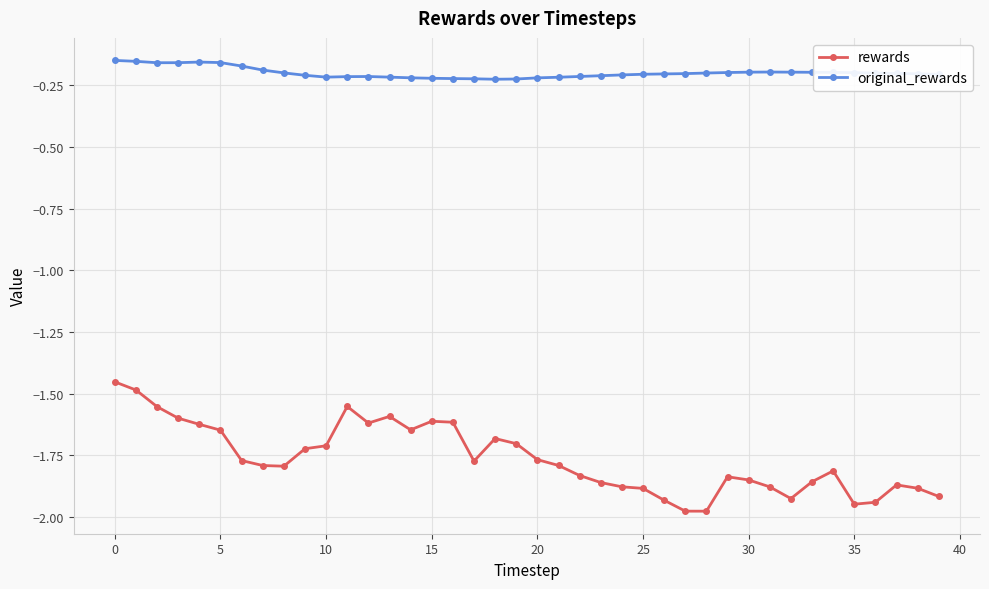

Which series has the largest range (max minus min)?

rewards